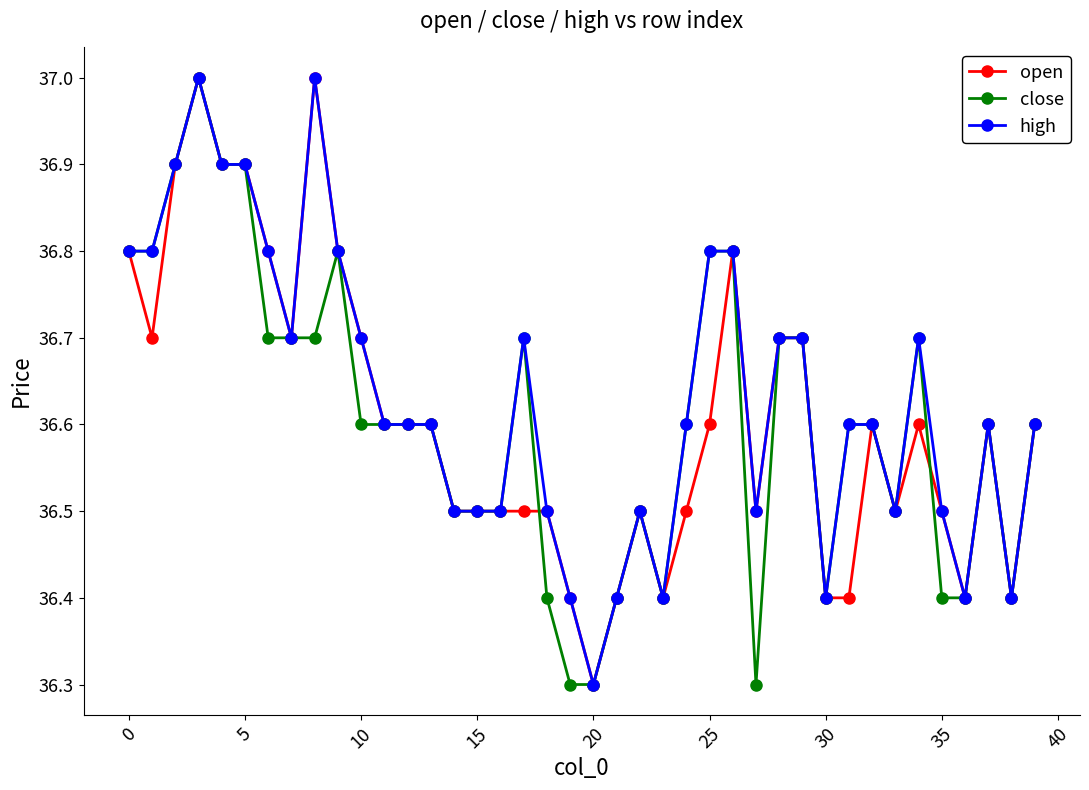

What is the value of the high point at the 39th from the left?

36.4